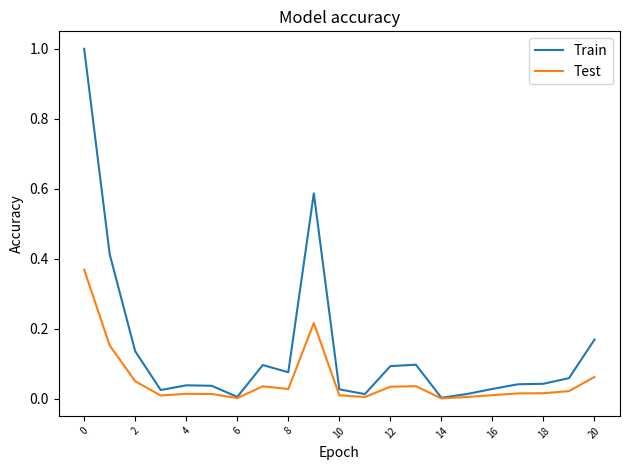

True or false: Test has more than 1 points higher than both neighbors.

True